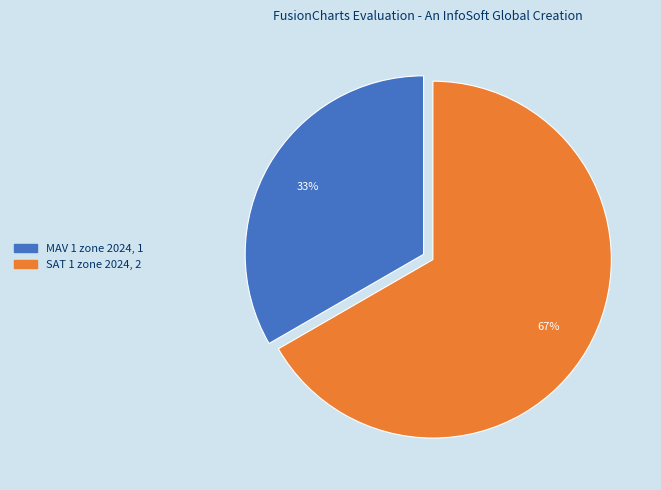

To the nearest percent, what percentage of the pie is MAV 1 zone 2024?

33%